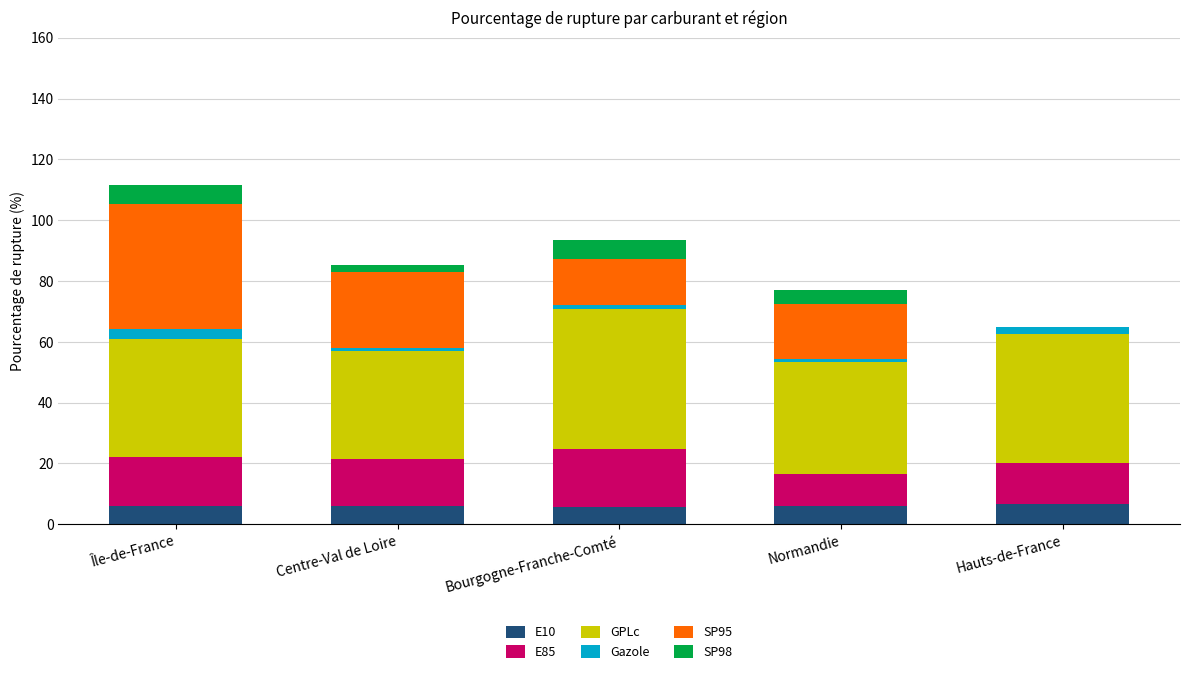

What is the total value across all series at Île-de-France?

111.7